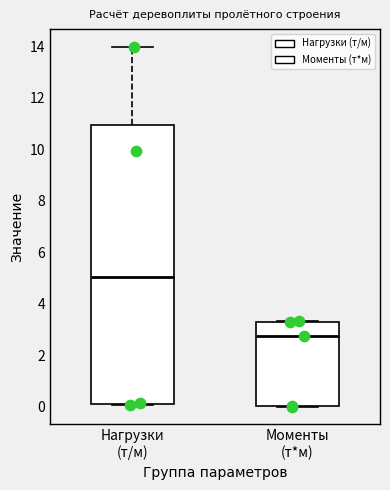

Where is the upper edge of the box for Моменты (т*м) on the y-axis? The values are not printed on the chart, so give them approximately, as read against the axis.

3.2